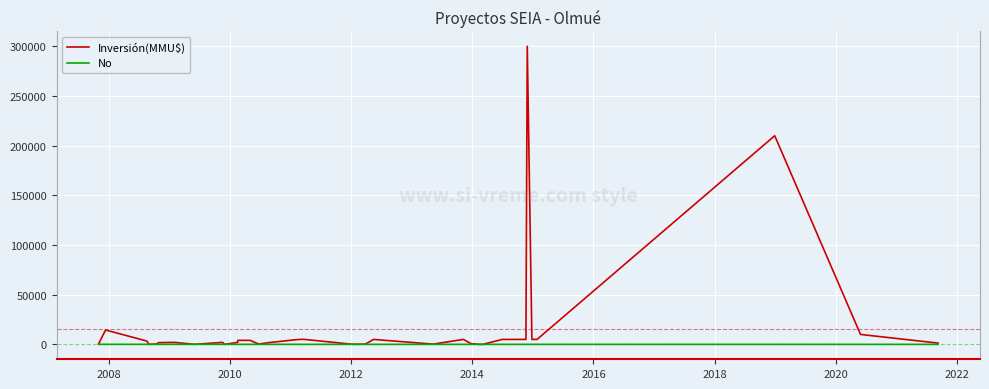

Rank the series by their average value, from highest to lowest.

Inversión(MMU$), No